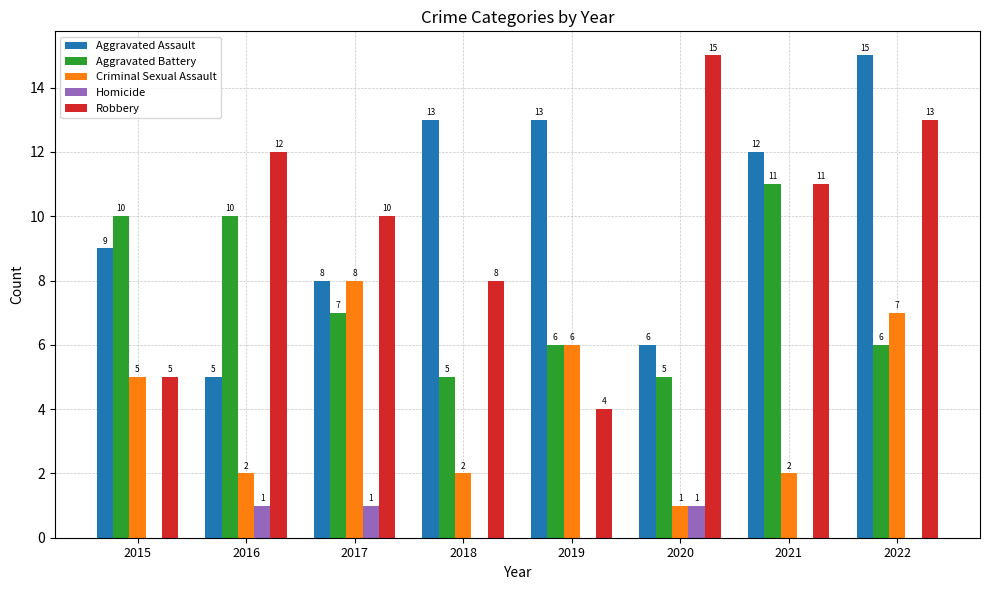

The Robbery series shows 13 at 2022. True or false?

True